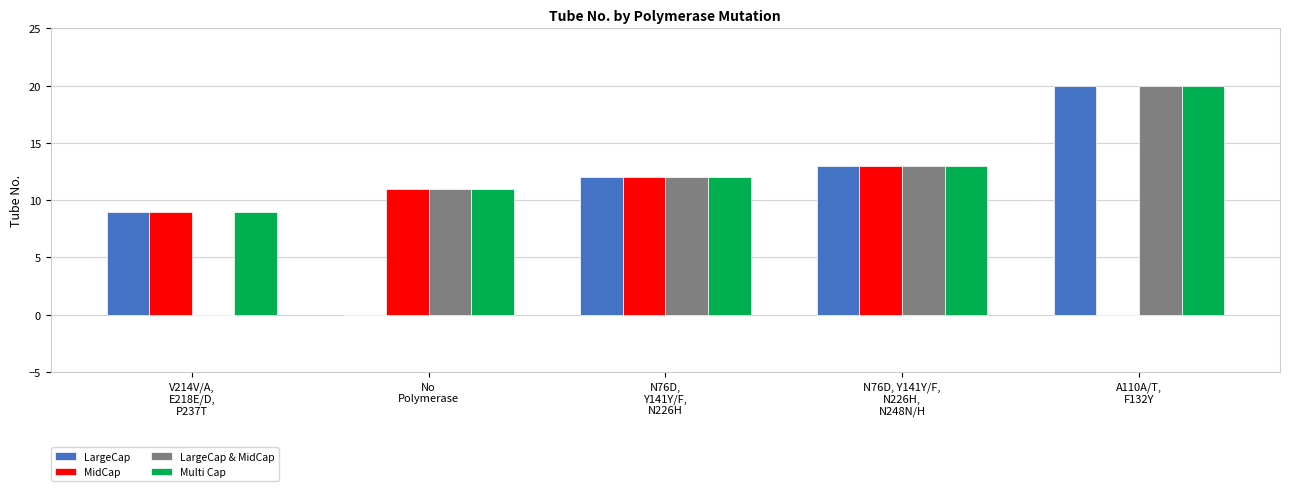

Are the bars grouped side by side (vs. stacked)?

Yes